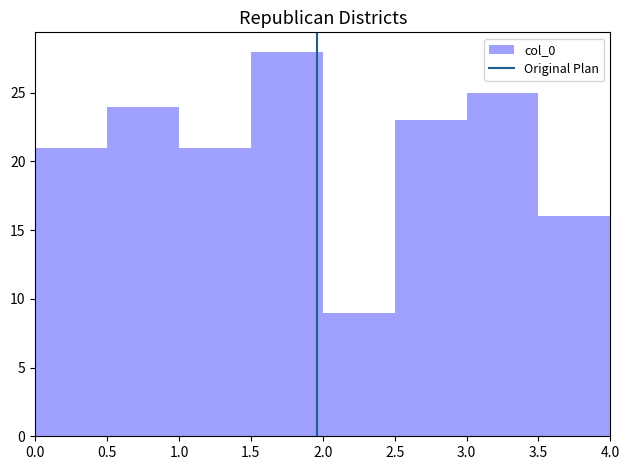

Reading left to right, transcribe this chart: for each bar, give the range it covers on the x-axis and its height. The values are not printed on the chart, so give them approximately, as read against the axis.

0.0 to 0.5: 21
0.5 to 1.0: 24
1.0 to 1.5: 21
1.5 to 2.0: 28
2.0 to 2.5: 9
2.5 to 3.0: 23
3.0 to 3.5: 25
3.5 to 4.0: 16